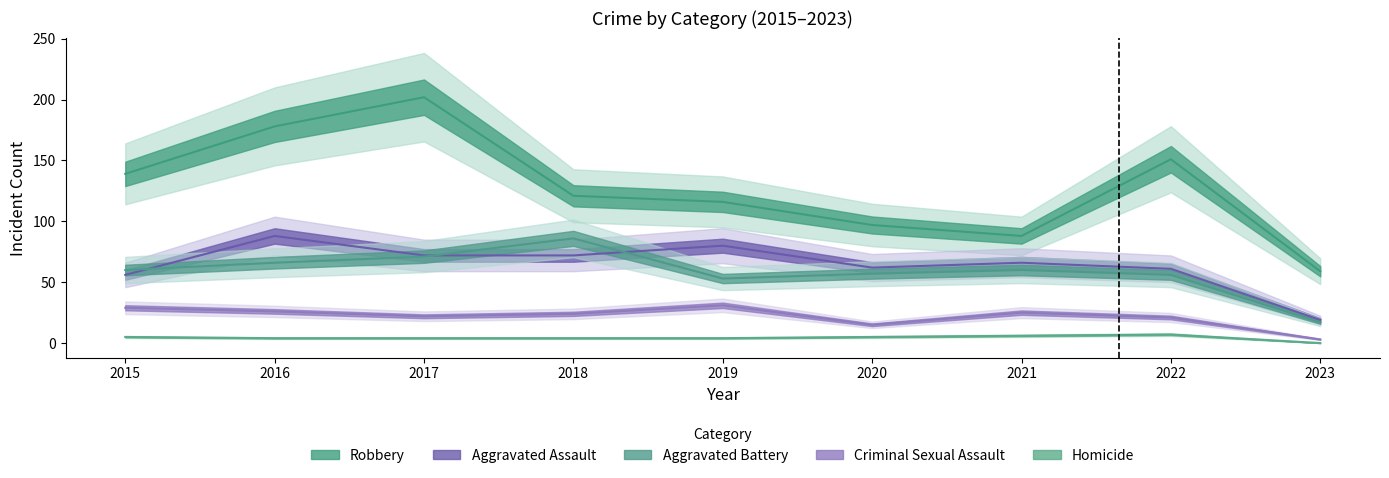

Rank the series at 2019 from highest to lowest value.

Robbery, Aggravated Assault, Aggravated Battery, Criminal Sexual Assault, Homicide